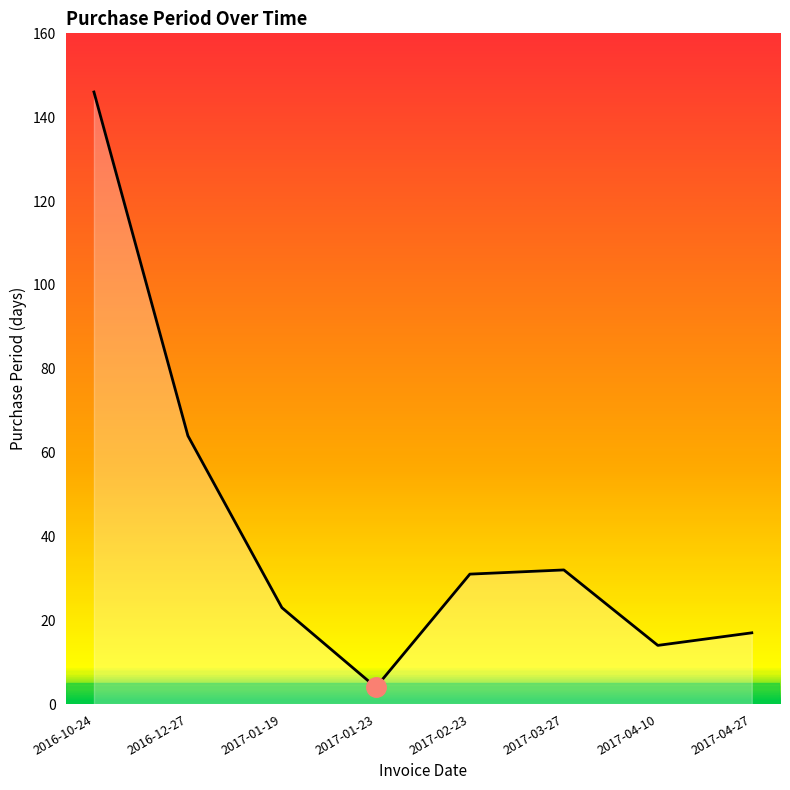

Reading right to left, transcribe all the data shown in this chart.

2017-04-27=17	2017-04-10=14	2017-03-27=32	2017-02-23=31	2017-01-23=4	2017-01-19=23	2016-12-27=64	2016-10-24=146